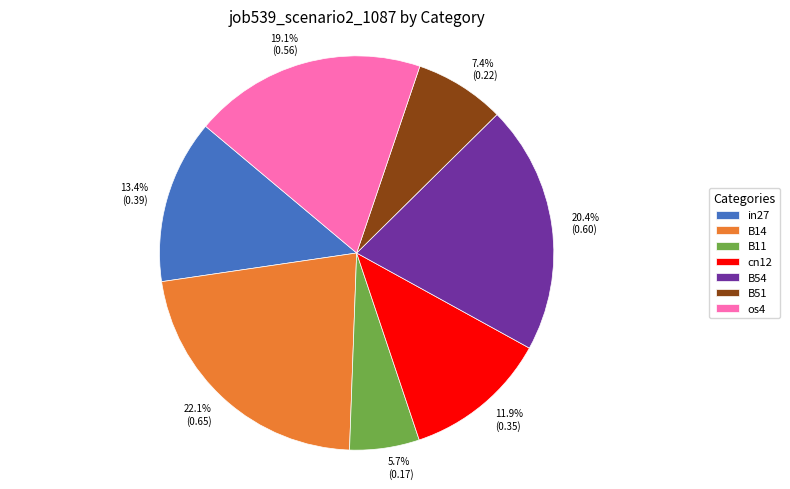

Rank the categories by value from lowest to highest.

B11, B51, cn12, in27, os4, B54, B14